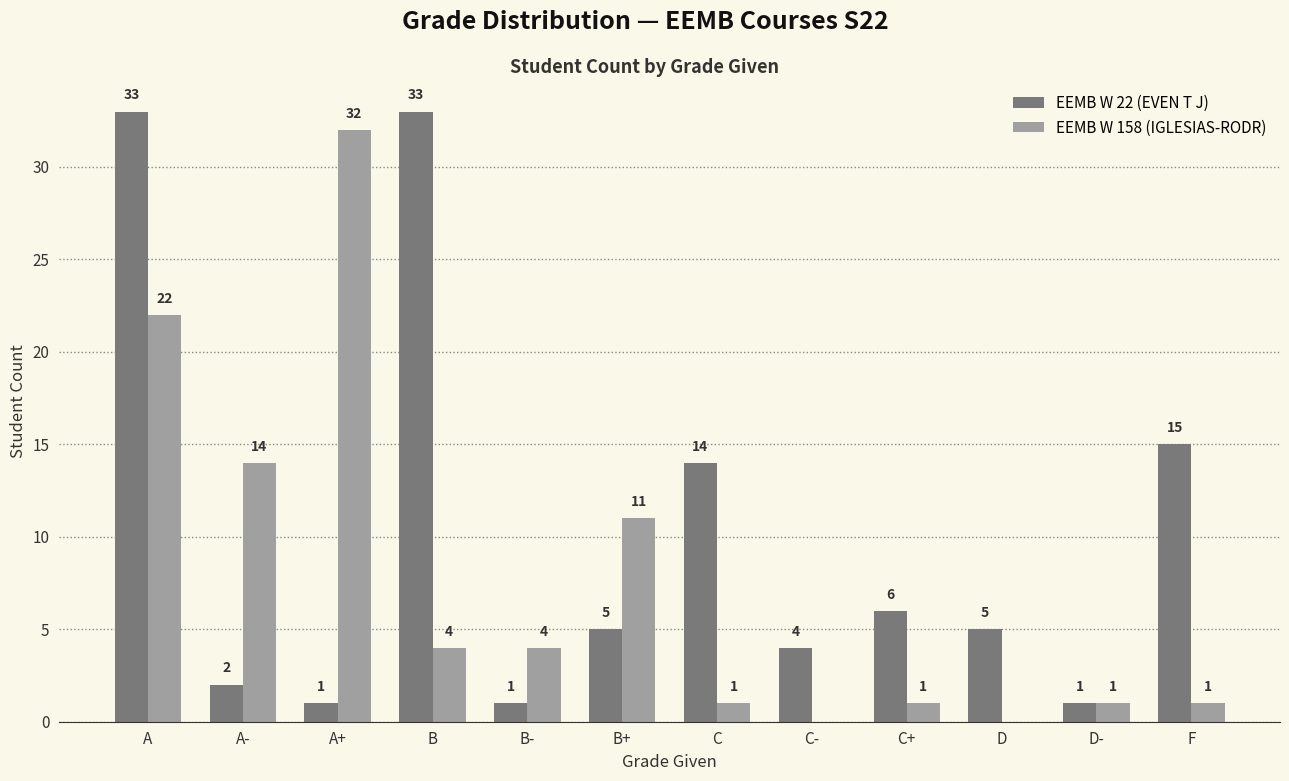

What is the spread (max minus min) of values at F?

14